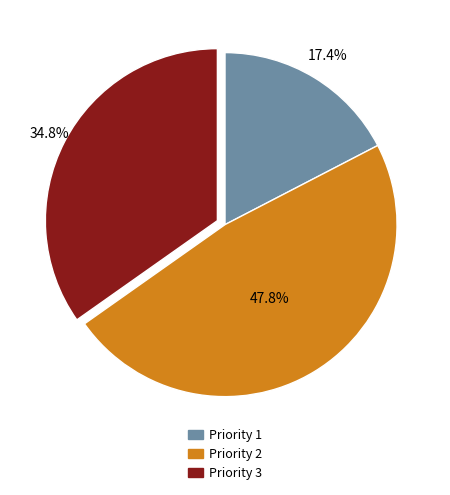

How many slices are in this pie chart?

3